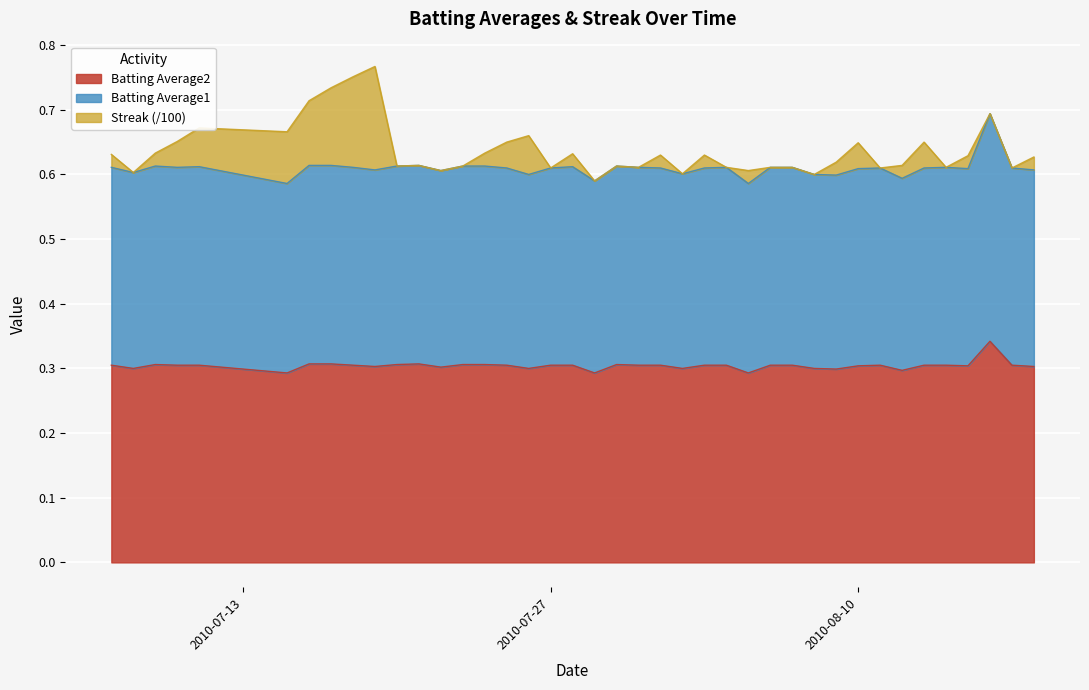

What are all the series names shown in the legend?

Batting Average2, Batting Average1, Streak (/100)